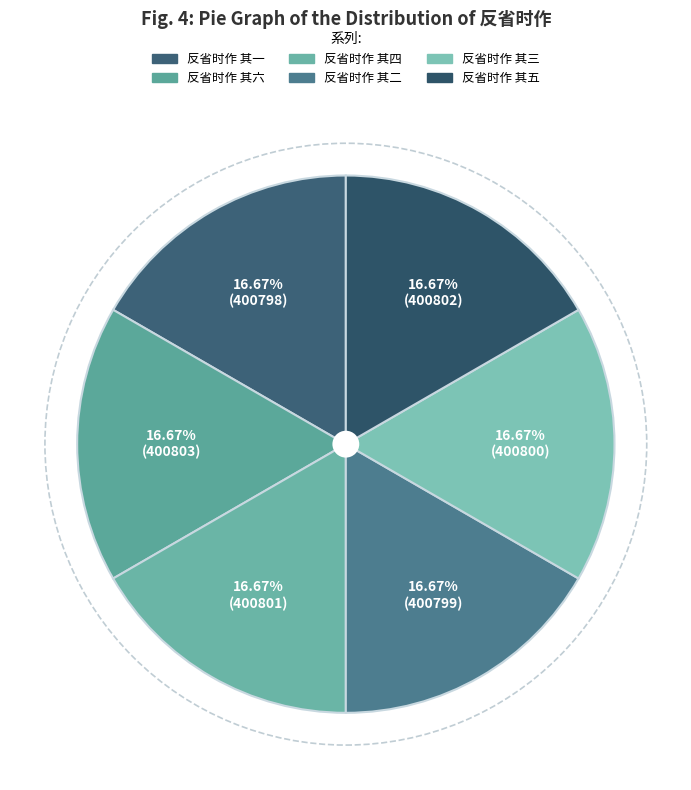

How many segments does this pie chart have?

6